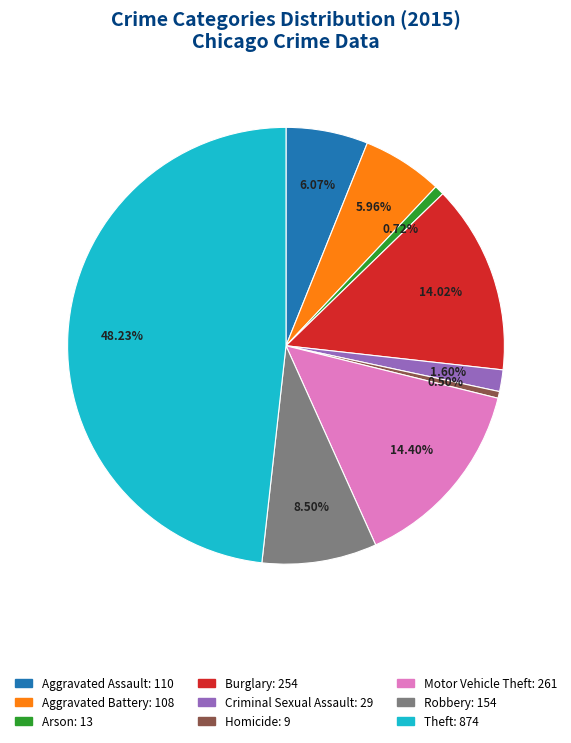

Does Theft represent more than half of the total?

No